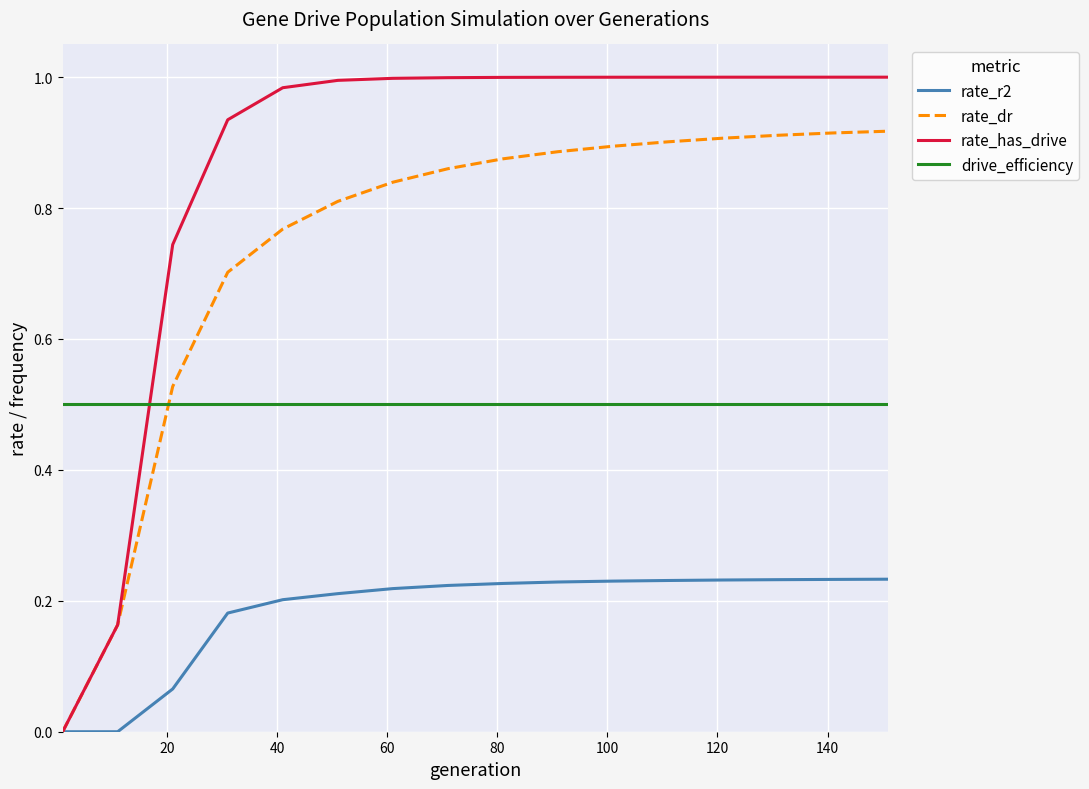

Which series has the largest range (max minus min)?

rate_has_drive